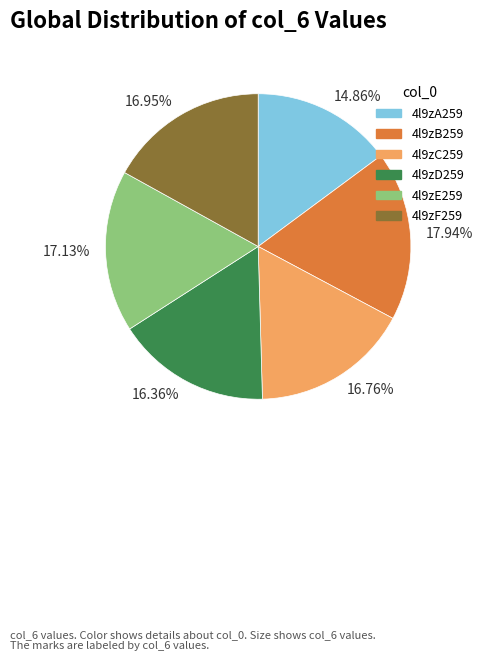

Approximately how many times larger is the value at 16.36% compared to 17.94%?

0.9